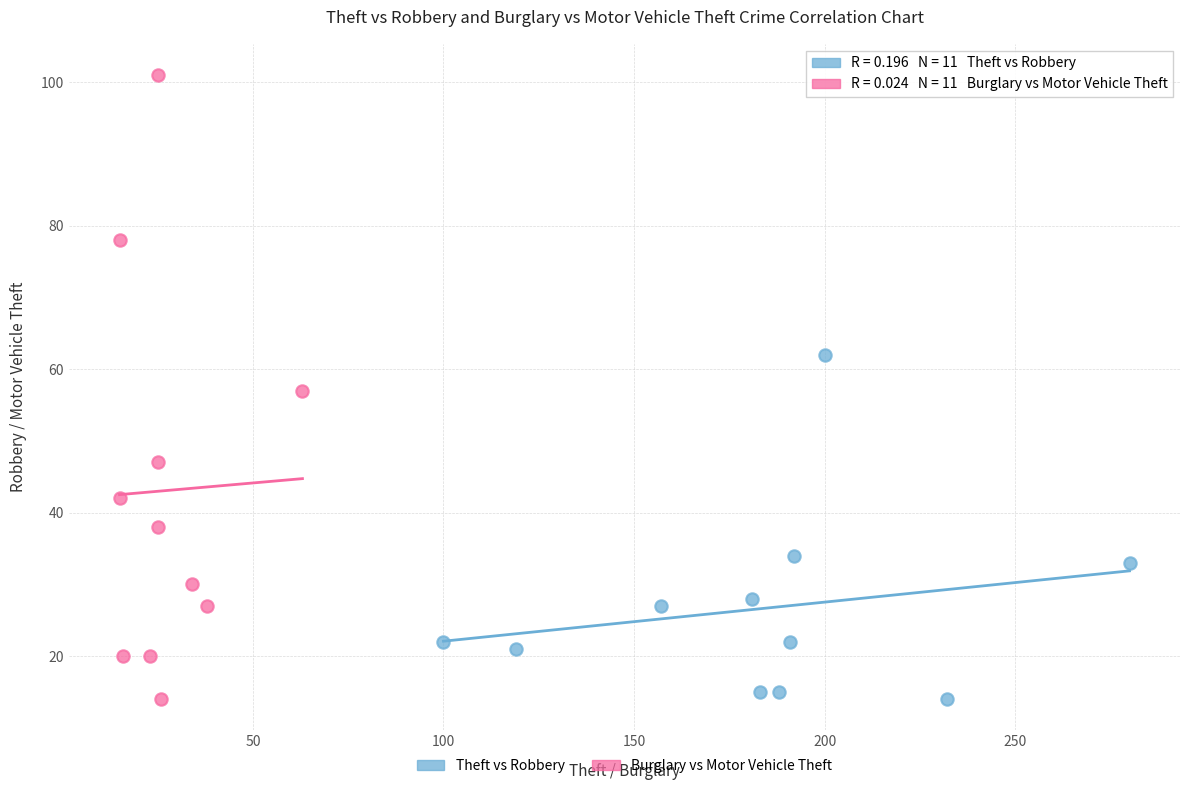

Which series reaches the maximum Y coordinate?

Burglary vs Motor Vehicle Theft